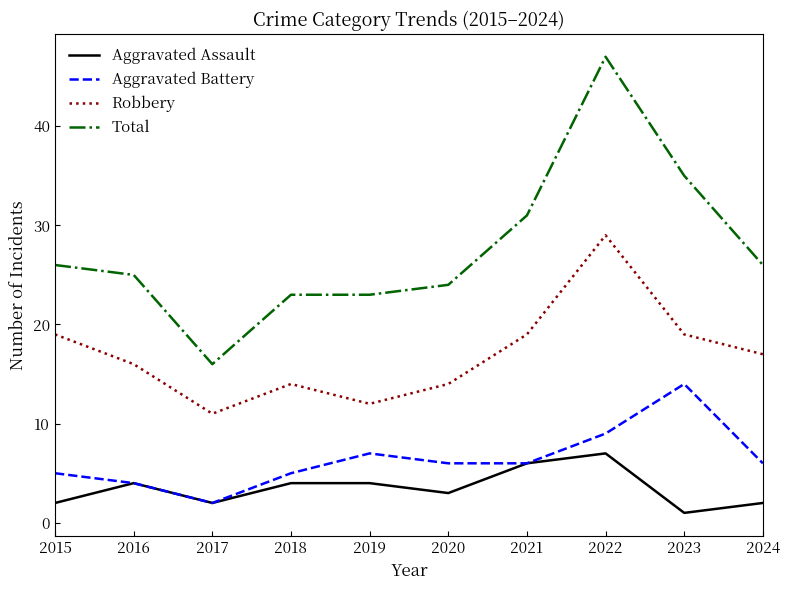

Where is the first local minimum for Aggravated Assault?

2017